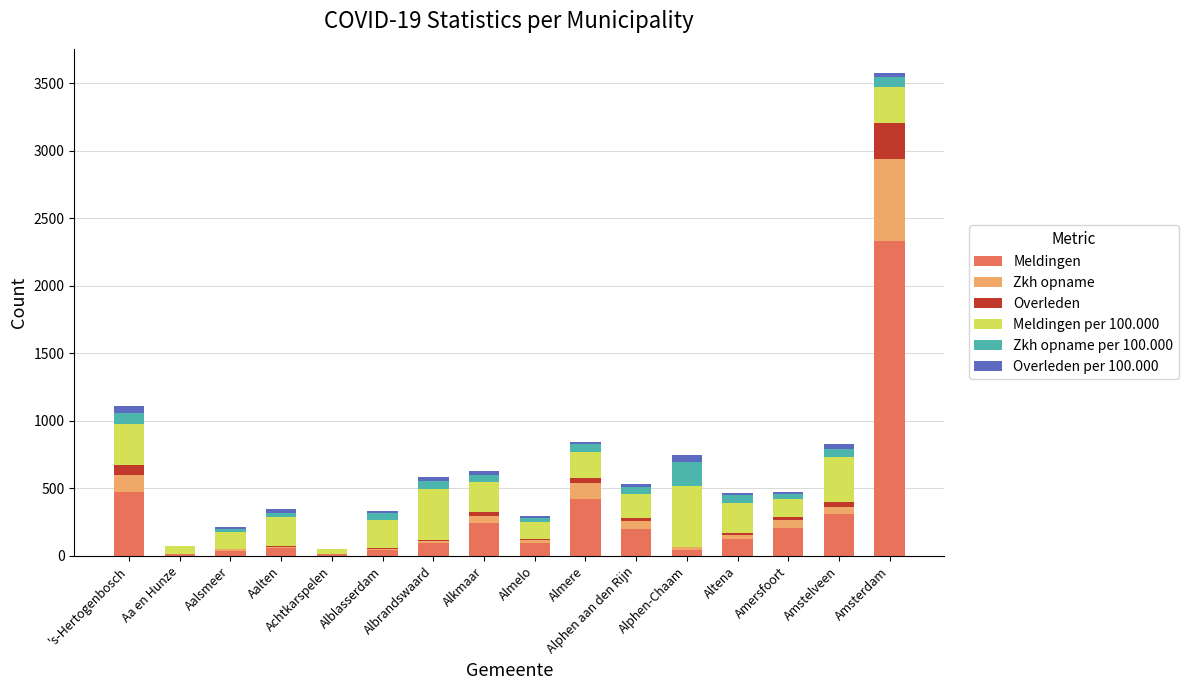

What is the maximum value for Meldingen?

2329.0